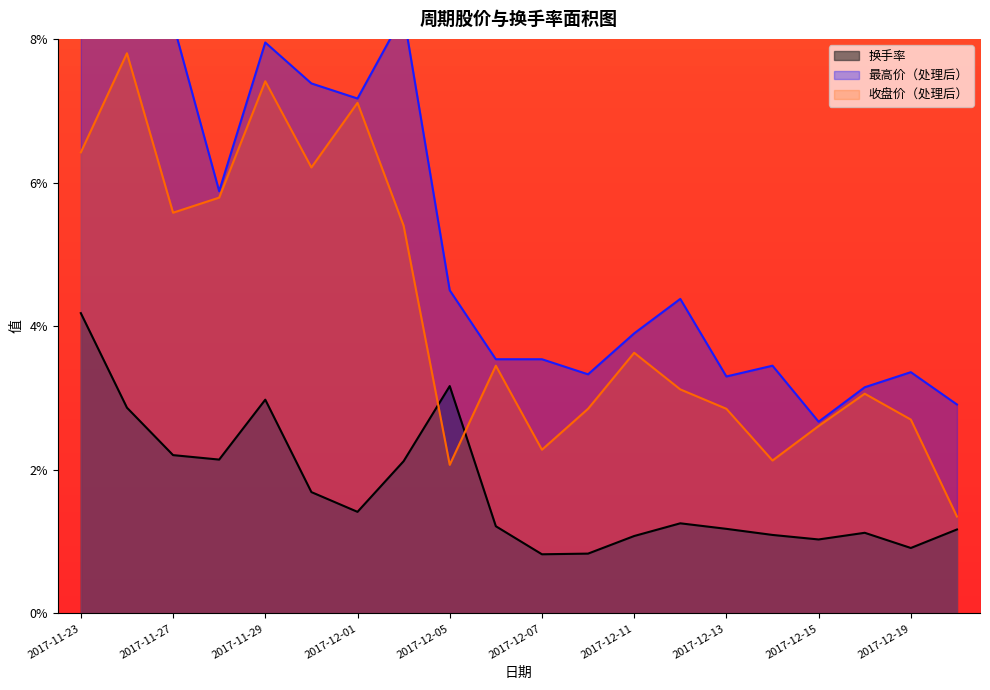

How many interior local valleys does the 最高价 series have?

5